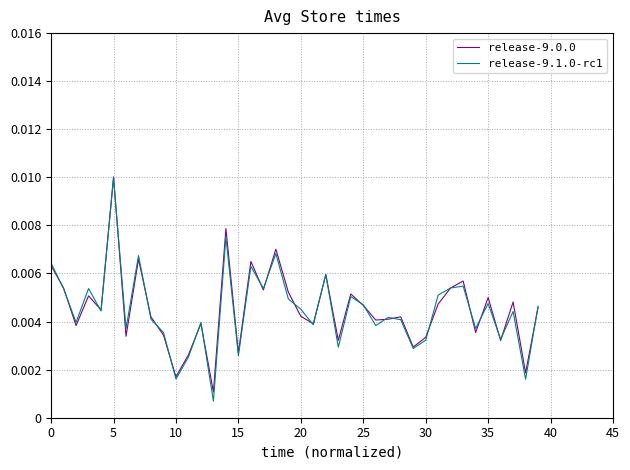

Which series has the widest spread of values?

release-9.1.0-rc1